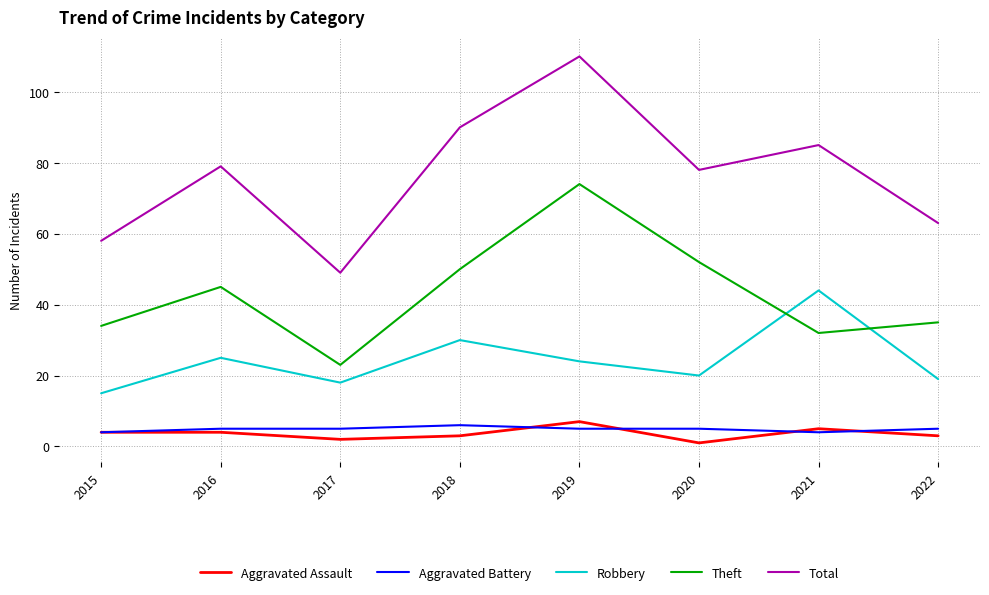

The Theft series shows 54 at 2015. True or false?

False